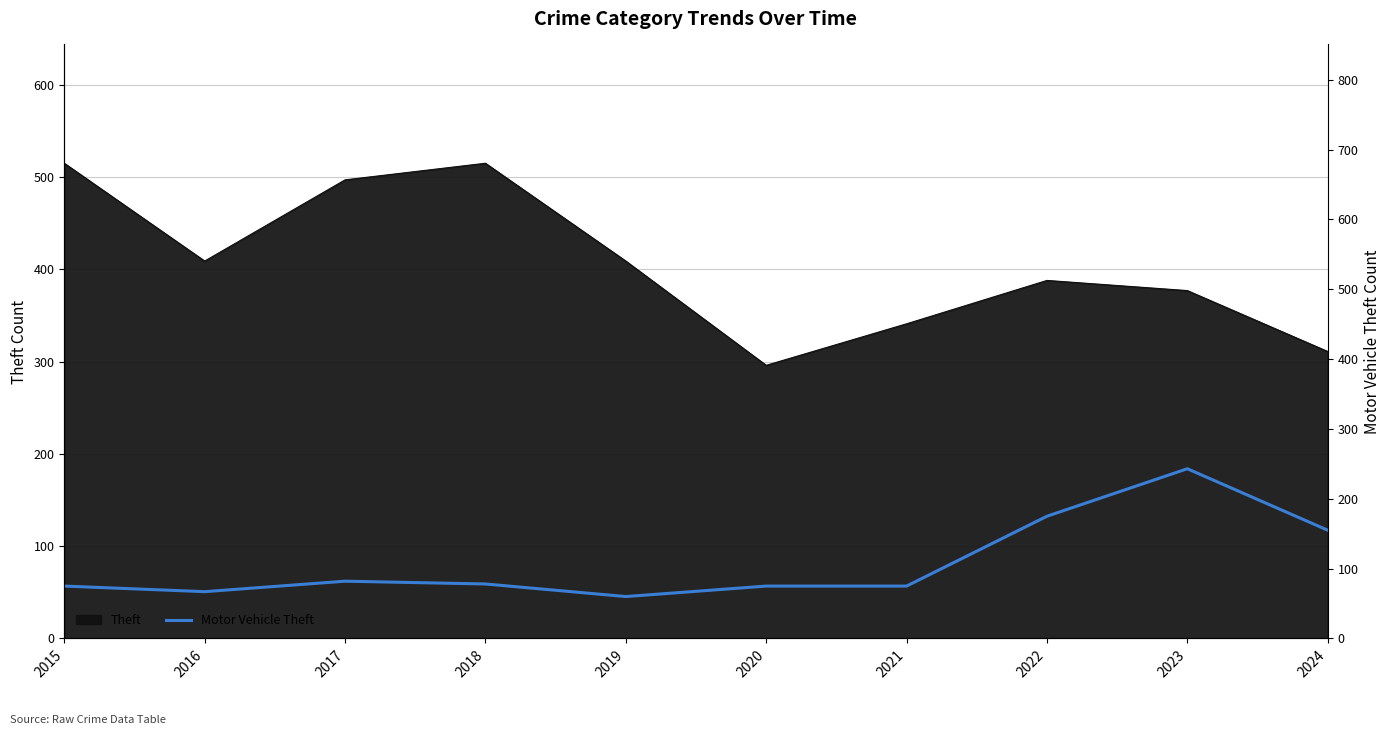

Reading left to right, list all the values displayed in this chart.

2015=75	2016=67	2017=82	2018=78	2019=60	2020=75	2021=75	2022=175	2023=243	2024=155